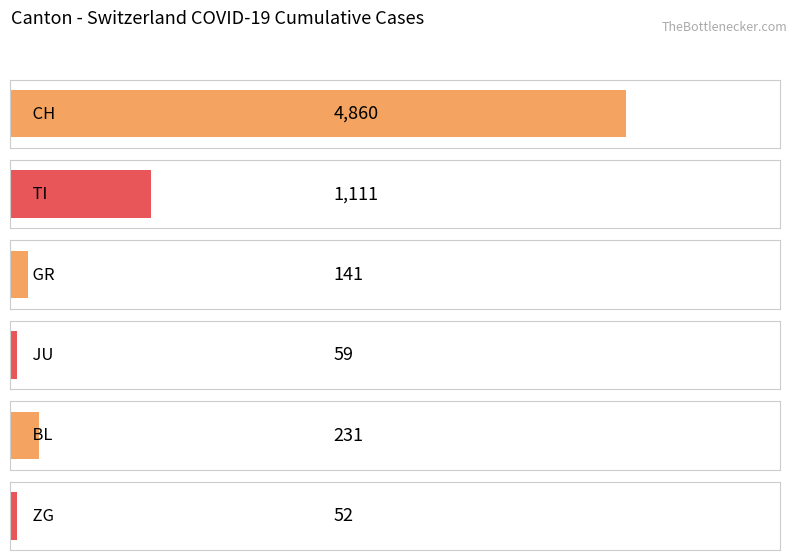

Does the chart contain stacked bars?

No